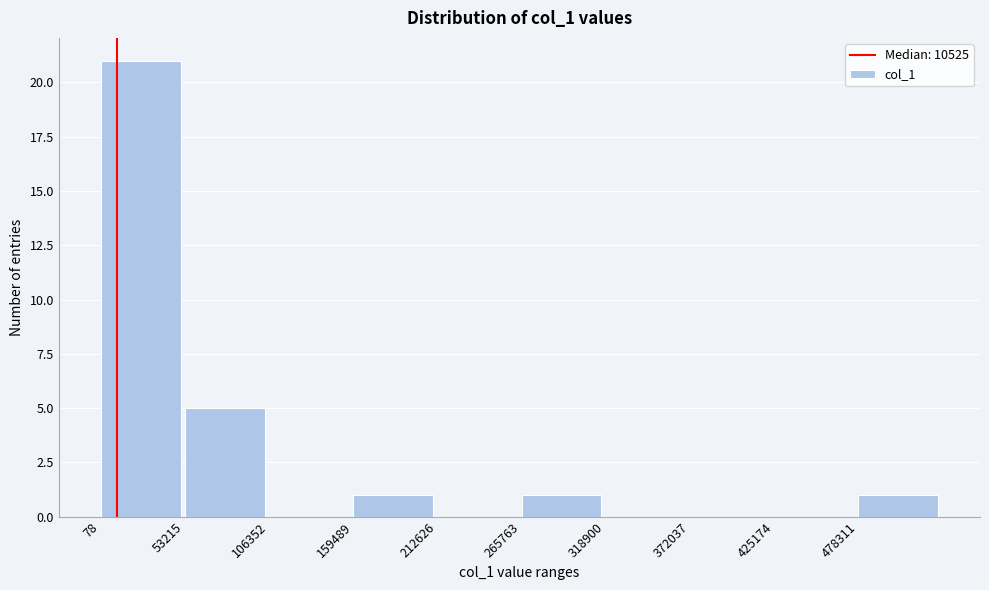

Which range on the x-axis has the tallest bar?

0 to 50000